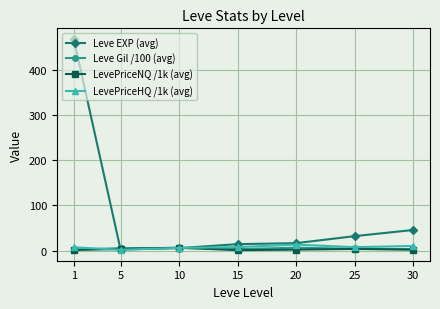

What is the difference between the maximum and minimum values in the LevePriceNQ /1k (avg) series?

5.4